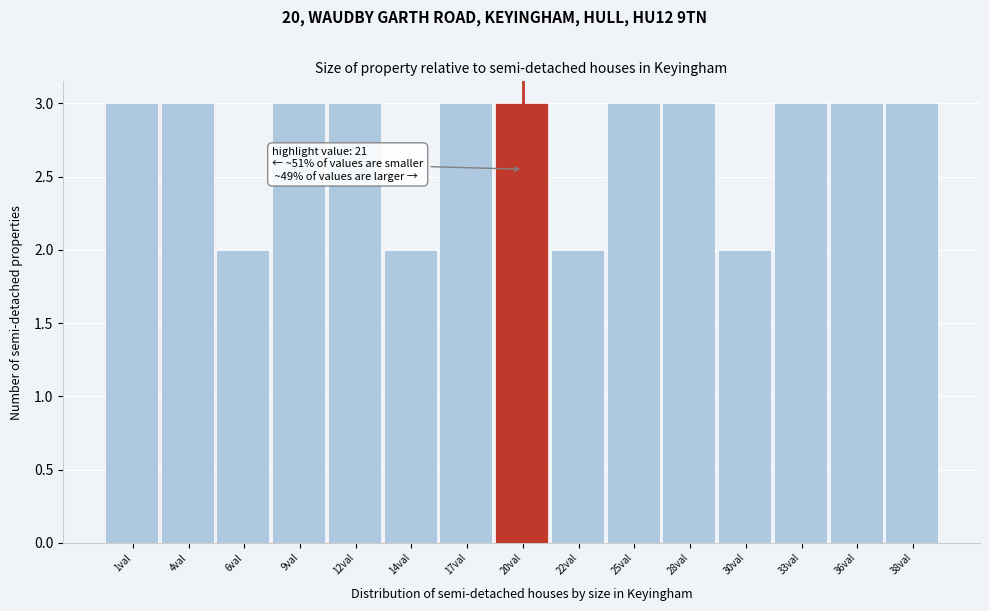

Reading left to right, what are all the values shown in this chart?

1val=3	4val=3	6val=2	9val=3	12val=3	14val=2	17val=3	20val=3	22val=2	25val=3	28val=3	30val=2	33val=3	36val=3	38val=3